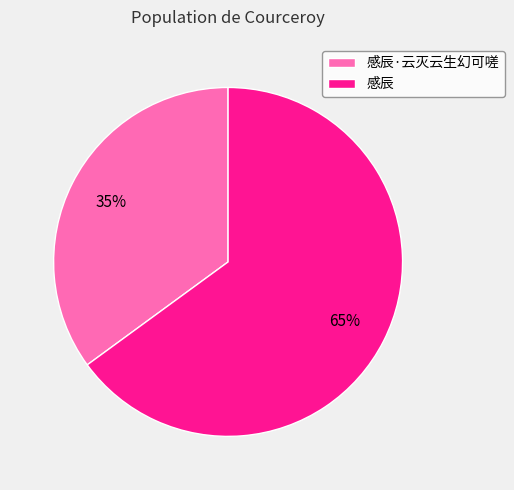

To the nearest percent, what is the difference between the largest and smallest slice percentages?

30%